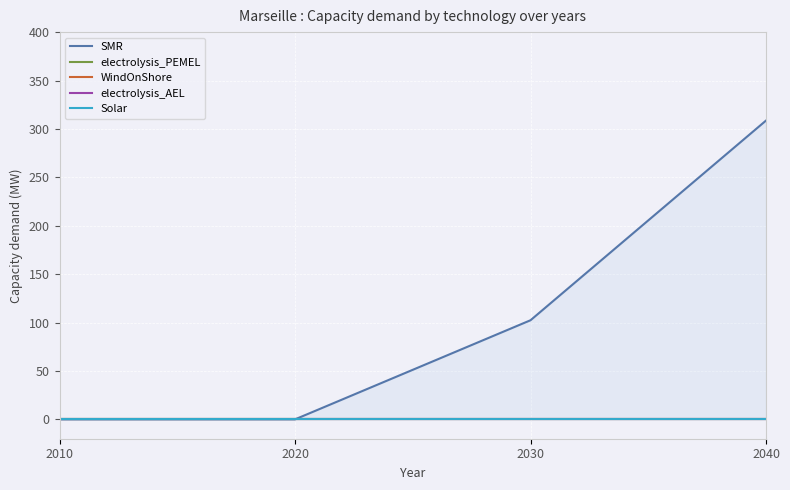

How many series are shown in this chart?

5